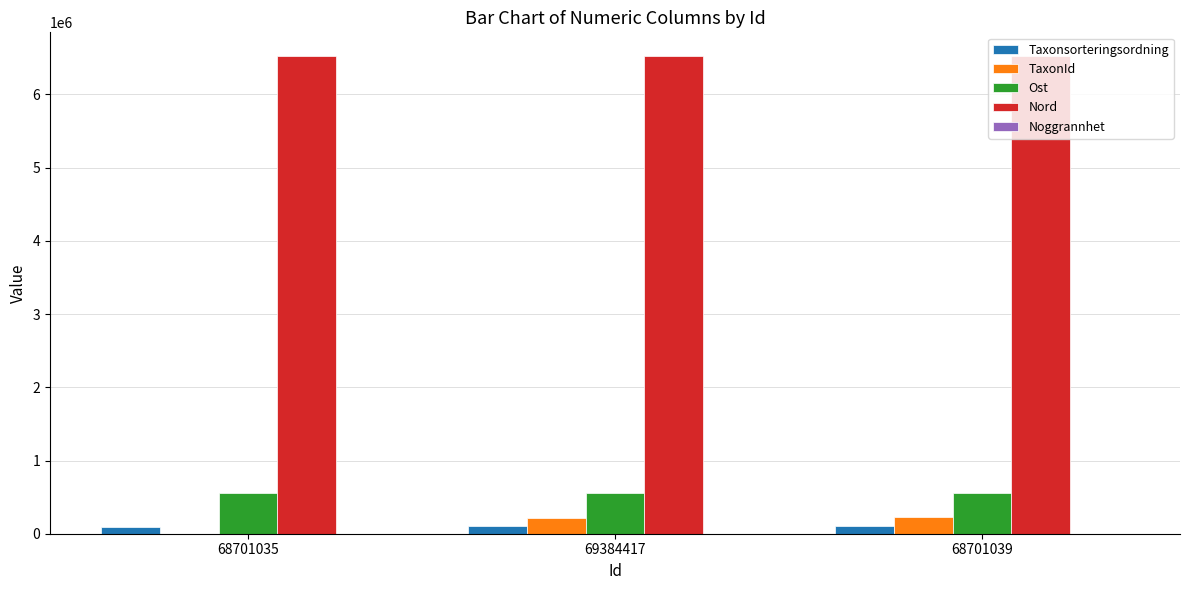

Is the value of Ost at 68701035 greater than the value of Taxonsorteringsordning at 68701039?

Yes